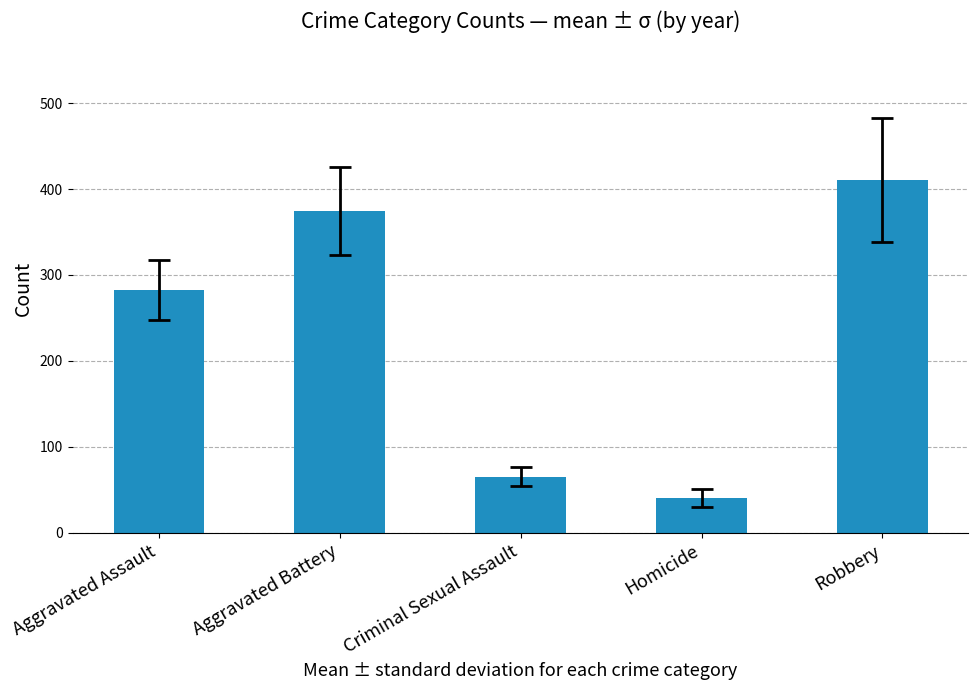

How many values are below 282?

2